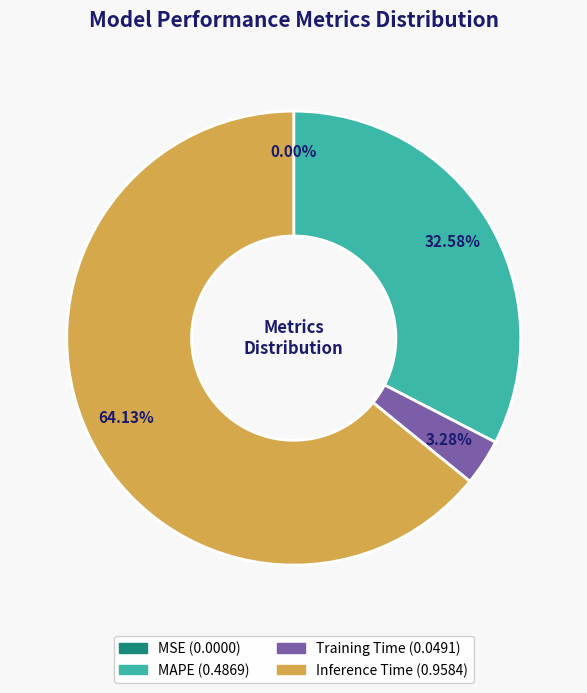

To the nearest percent, what is the difference between the largest and smallest slice percentages?

64%